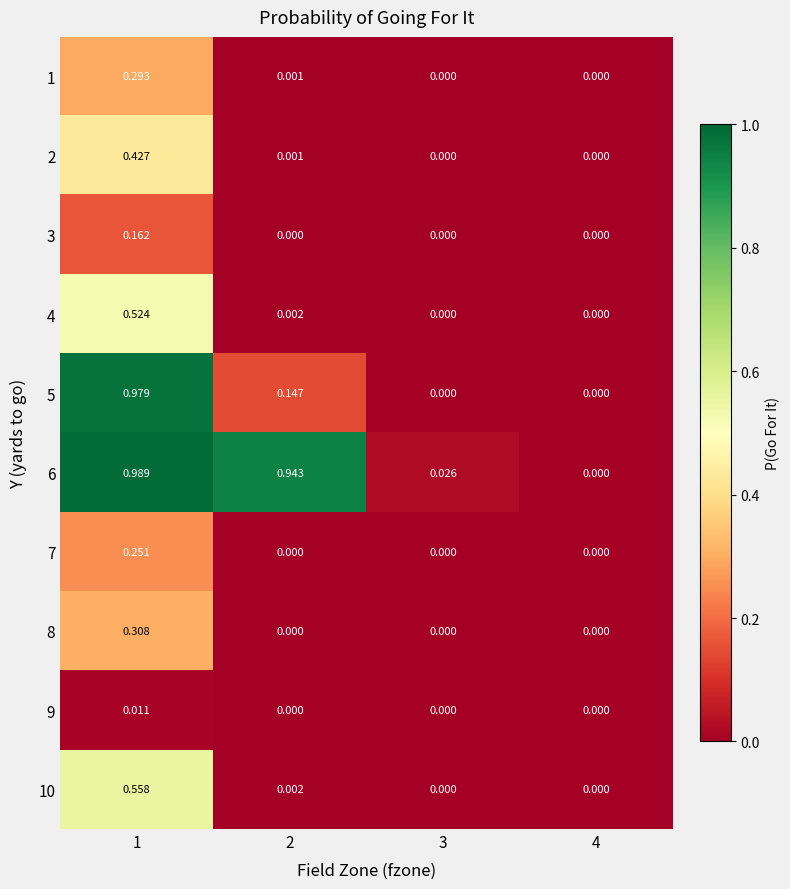

Is the value of 7 at 2 greater than the value of 9 at 1?

No